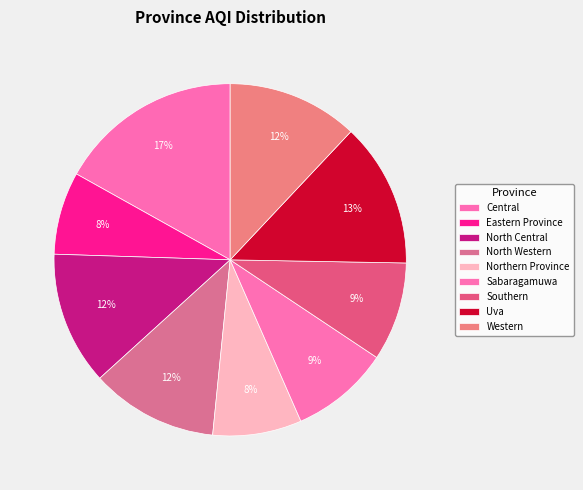

Does any single category account for the majority?

No